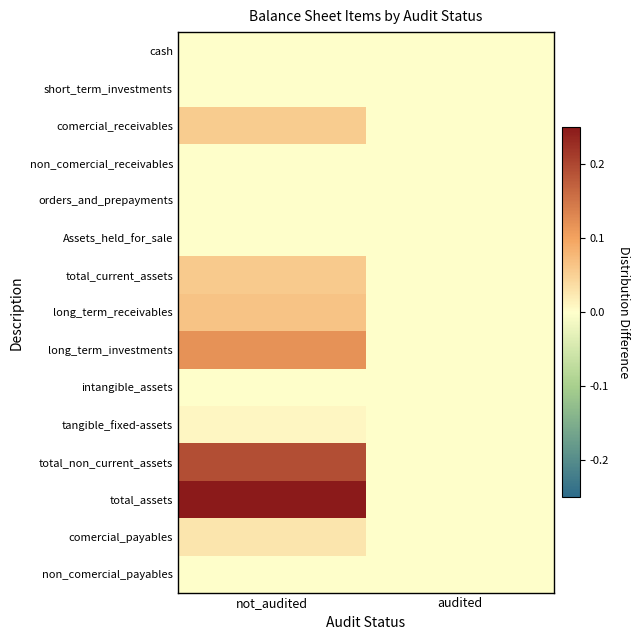

Count the number of categories in the chart.

2